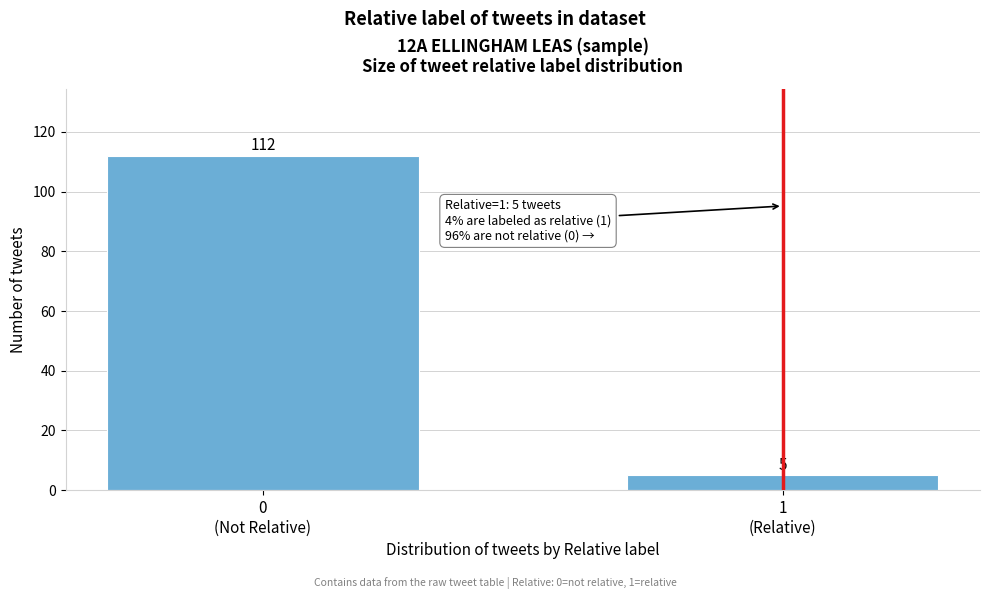

Reading left to right, extract all data points from this chart.

112	5